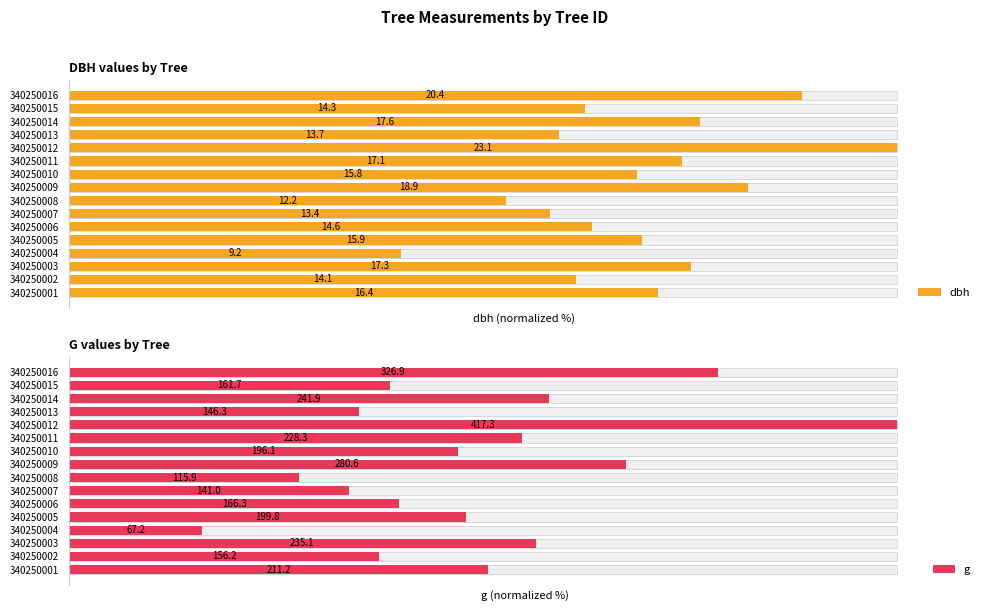

Is it true that g equals 70.6 at 340250010?

False